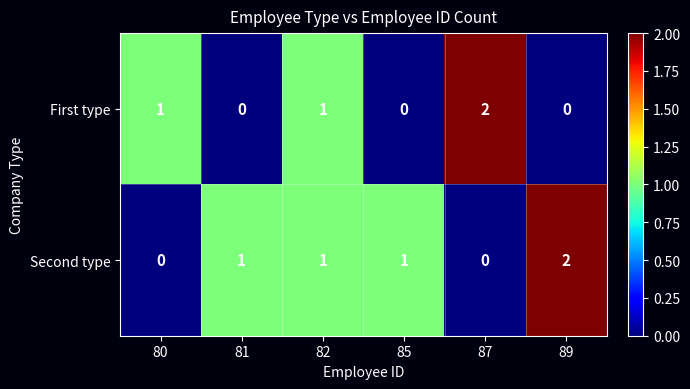

Which series has the largest total across all categories?

Second type